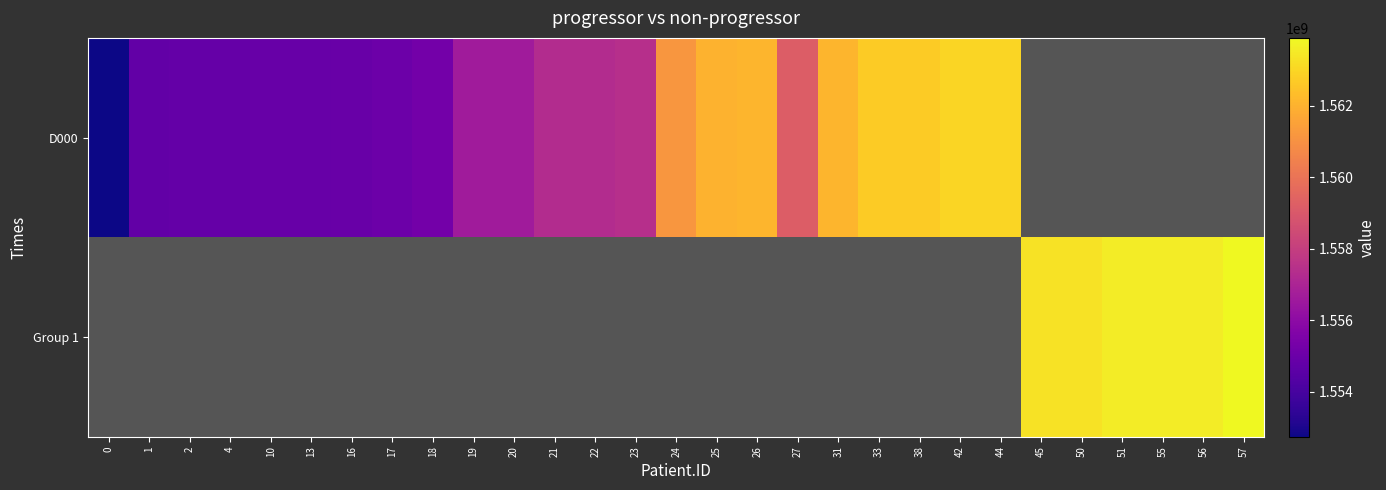

Which category has the highest value in the D000 series?

44